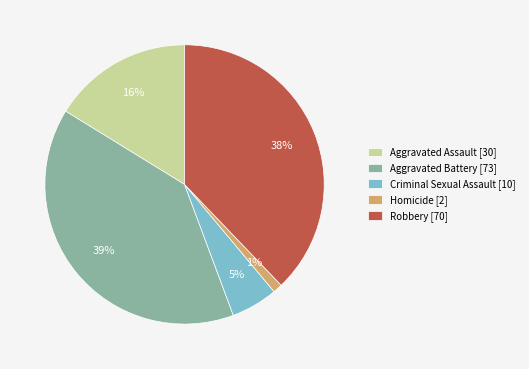

Is there any slice that represents more than half of the pie?

No